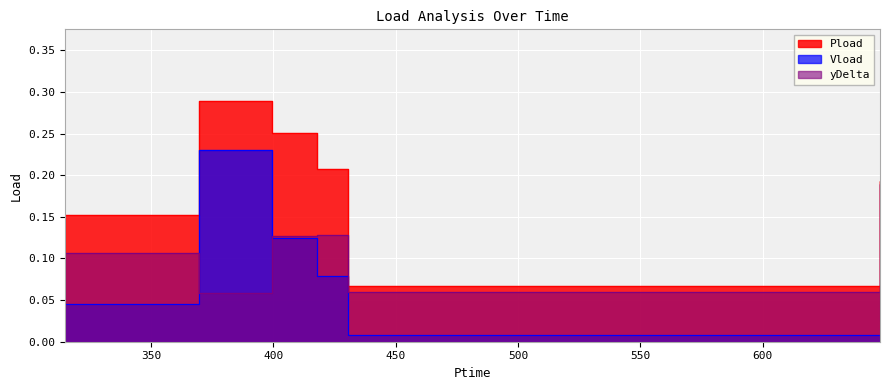

At which label is yDelta closest to 0?

647.976